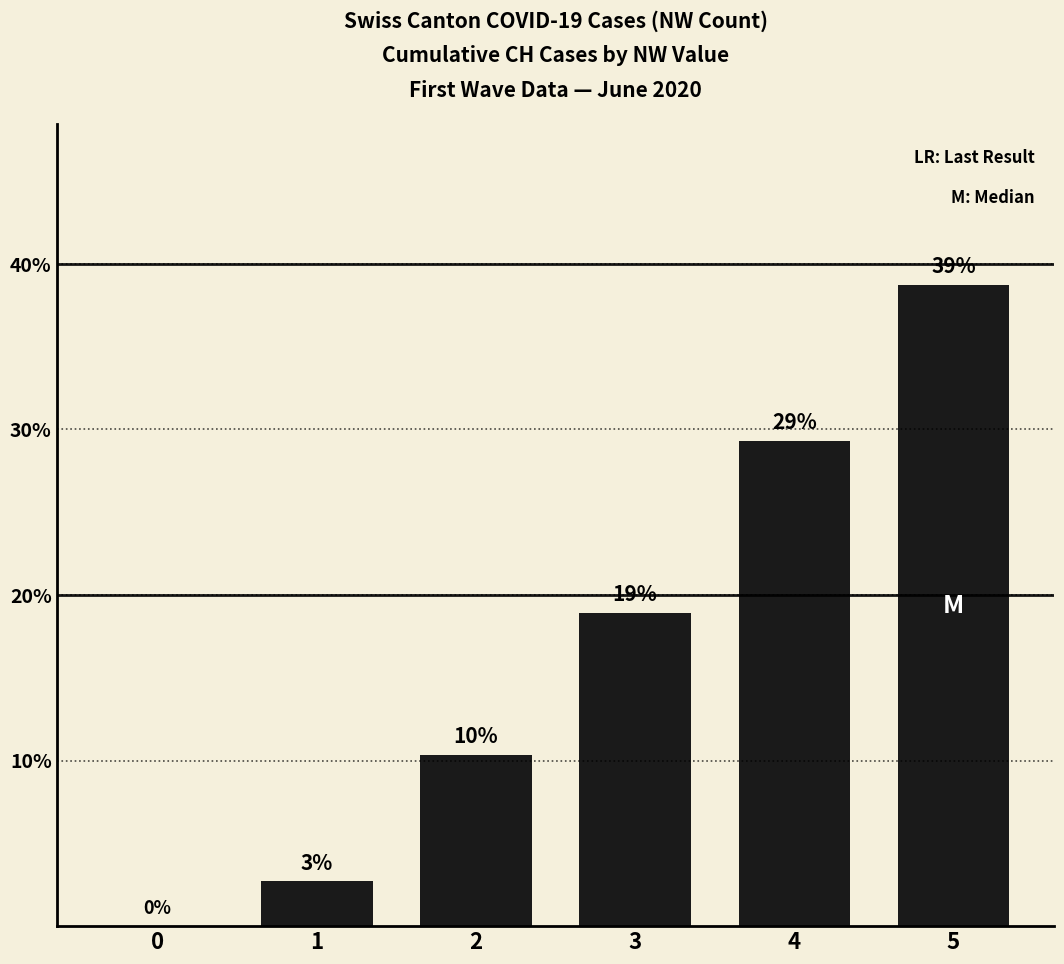

What is the change in value from 0 to 5?

+0.4